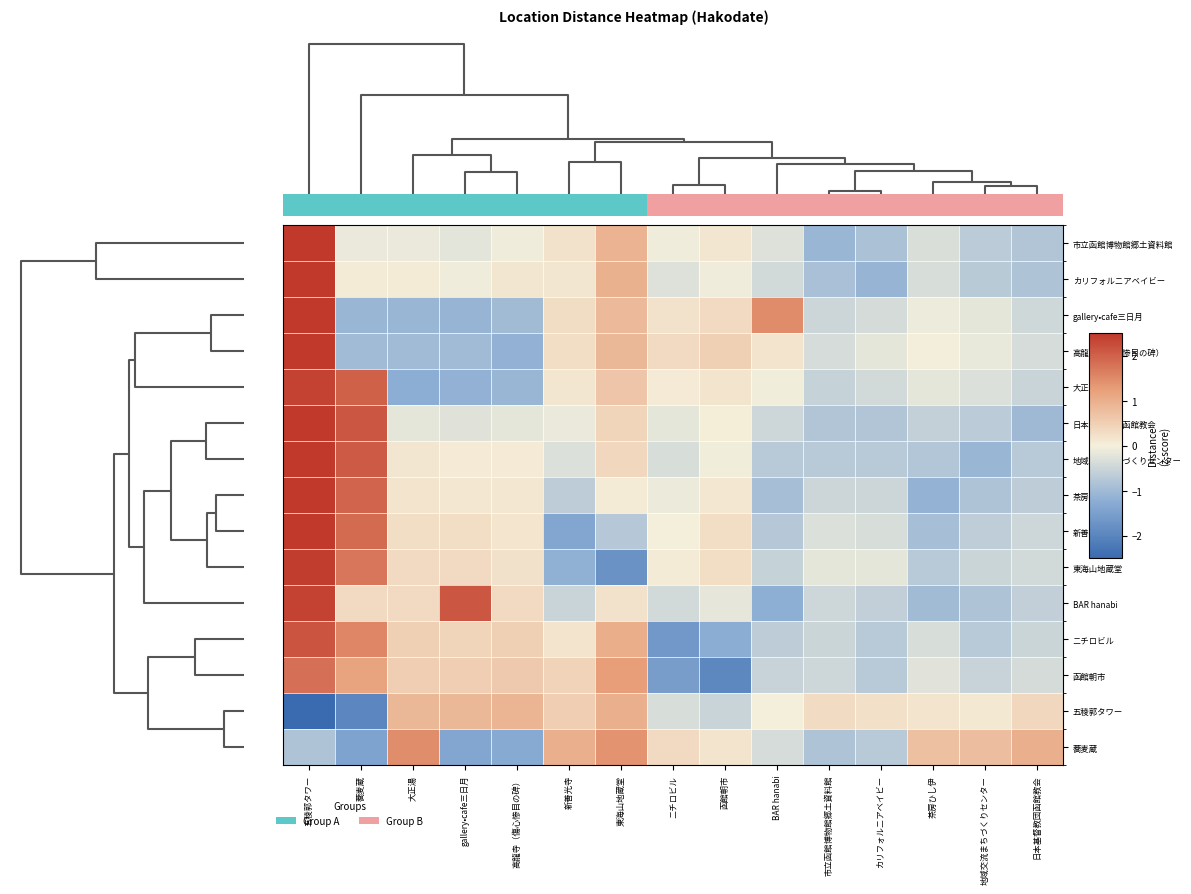

Reading left to right, what are all the values shown in this chart?

市立函館博物館郷土資料館: 五稜郭タワー=3.3	蕎麦蔵=-0.1	大正湯=-0.1	gallery•cafe三日月=-0.2	高龍寺（傷心惨目の碑）=-0.1	新善光寺=0.2	東海山地蔵堂=0.9	ニチロビル=-0.1	函館朝市=0.1	BAR hanabi=-0.3	市立函館博物館郷土資料館=-1.1	カリフォルニアベイビー=-0.9	茶房ひし伊=-0.3	地域交流まちづくりセンター=-0.7	日本基督教団函館教会=-0.8
カリフォルニアベイビー: 五稜郭タワー=3.2	蕎麦蔵=0.1	大正湯=0.1	gallery•cafe三日月=-0.1	高龍寺（傷心惨目の碑）=0.1	新善光寺=0.1	東海山地蔵堂=1.0	ニチロビル=-0.3	函館朝市=-0.1	BAR hanabi=-0.4	市立函館博物館郷土資料館=-0.9	カリフォルニアベイビー=-1.1	茶房ひし伊=-0.3	地域交流まちづくりセンター=-0.7	日本基督教団函館教会=-0.8
gallery•cafe三日月: 五稜郭タワー=2.6	蕎麦蔵=-1.1	大正湯=-1.1	gallery•cafe三日月=-1.1	高龍寺（傷心惨目の碑）=-1.0	新善光寺=0.3	東海山地蔵堂=0.8	ニチロビル=0.2	函館朝市=0.3	BAR hanabi=1.5	市立函館博物館郷土資料館=-0.5	カリフォルニアベイビー=-0.4	茶房ひし伊=-0.1	地域交流まちづくりセンター=-0.2	日本基督教団函館教会=-0.4
高龍寺（傷心惨目の碑）: 五稜郭タワー=3.0	蕎麦蔵=-1.0	大正湯=-1.0	gallery•cafe三日月=-1.0	高龍寺（傷心惨目の碑）=-1.2	新善光寺=0.3	東海山地蔵堂=0.9	ニチロビル=0.3	函館朝市=0.5	BAR hanabi=0.2	市立函館博物館郷土資料館=-0.4	カリフォルニアベイビー=-0.2	茶房ひし伊=-0.0	地域交流まちづくりセンター=-0.1	日本基督教団函館教会=-0.4
大正湯: 五稜郭タワー=2.4	蕎麦蔵=2.0	大正湯=-1.2	gallery•cafe三日月=-1.2	高龍寺（傷心惨目の碑）=-1.1	新善光寺=0.1	東海山地蔵堂=0.7	ニチロビル=0.1	函館朝市=0.2	BAR hanabi=-0.0	市立函館博物館郷土資料館=-0.6	カリフォルニアベイビー=-0.4	茶房ひし伊=-0.2	地域交流まちづくりセンター=-0.3	日本基督教団函館教会=-0.5
日本基督教団函館教会: 五稜郭タワー=2.6	蕎麦蔵=2.1	大正湯=-0.2	gallery•cafe三日月=-0.2	高龍寺（傷心惨目の碑）=-0.2	新善光寺=-0.1	東海山地蔵堂=0.4	ニチロビル=-0.2	函館朝市=0.0	BAR hanabi=-0.5	市立函館博物館郷土資料館=-0.8	カリフォルニアベイビー=-0.8	茶房ひし伊=-0.6	地域交流まちづくりセンター=-0.7	日本基督教団函館教会=-1.0
地域交流まちづくりセンター: 五稜郭タワー=2.6	蕎麦蔵=2.1	大正湯=0.1	gallery•cafe三日月=0.1	高龍寺（傷心惨目の碑）=0.1	新善光寺=-0.3	東海山地蔵堂=0.4	ニチロビル=-0.3	函館朝市=-0.0	BAR hanabi=-0.7	市立函館博物館郷土資料館=-0.7	カリフォルニアベイビー=-0.7	茶房ひし伊=-0.8	地域交流まちづくりセンター=-1.1	日本基督教団函館教会=-0.7
茶房ひし伊: 五稜郭タワー=2.6	蕎麦蔵=2.0	大正湯=0.2	gallery•cafe三日月=0.1	高龍寺（傷心惨目の碑）=0.1	新善光寺=-0.7	東海山地蔵堂=0.1	ニチロビル=-0.1	函館朝市=0.1	BAR hanabi=-0.9	市立函館博物館郷土資料館=-0.5	カリフォルニアベイビー=-0.5	茶房ひし伊=-1.1	地域交流まちづくりセンター=-0.8	日本基督教団函館教会=-0.7
新善光寺: 五稜郭タワー=2.6	蕎麦蔵=1.9	大正湯=0.3	gallery•cafe三日月=0.3	高龍寺（傷心惨目の碑）=0.2	新善光寺=-1.4	東海山地蔵堂=-0.7	ニチロビル=0.0	函館朝市=0.3	BAR hanabi=-0.7	市立函館博物館郷土資料館=-0.3	カリフォルニアベイビー=-0.3	茶房ひし伊=-0.9	地域交流まちづくりセンター=-0.6	日本基督教団函館教会=-0.5
東海山地蔵堂: 五稜郭タワー=2.4	蕎麦蔵=1.7	大正湯=0.3	gallery•cafe三日月=0.3	高龍寺（傷心惨目の碑）=0.2	新善光寺=-1.2	東海山地蔵堂=-1.7	ニチロビル=0.1	函館朝市=0.3	BAR hanabi=-0.5	市立函館博物館郷土資料館=-0.2	カリフォルニアベイビー=-0.2	茶房ひし伊=-0.7	地域交流まちづくりセンター=-0.5	日本基督教団函館教会=-0.4
BAR hanabi: 五稜郭タワー=2.4	蕎麦蔵=0.3	大正湯=0.3	gallery•cafe三日月=2.1	高龍寺（傷心惨目の碑）=0.3	新善光寺=-0.5	東海山地蔵堂=0.2	ニチロビル=-0.4	函館朝市=-0.2	BAR hanabi=-1.2	市立函館博物館郷土資料館=-0.5	カリフォルニアベイビー=-0.6	茶房ひし伊=-1.0	地域交流まちづくりセンター=-0.8	日本基督教団函館教会=-0.6
ニチロビル: 五稜郭タワー=2.2	蕎麦蔵=1.5	大正湯=0.5	gallery•cafe三日月=0.4	高龍寺（傷心惨目の碑）=0.5	新善光寺=0.2	東海山地蔵堂=1.0	ニチロビル=-1.6	函館朝市=-1.2	BAR hanabi=-0.6	市立函館博物館郷土資料館=-0.5	カリフォルニアベイビー=-0.7	茶房ひし伊=-0.3	地域交流まちづくりセンター=-0.7	日本基督教団函館教会=-0.5
函館朝市: 五稜郭タワー=1.8	蕎麦蔵=1.2	大正湯=0.5	gallery•cafe三日月=0.5	高龍寺（傷心惨目の碑）=0.6	新善光寺=0.4	東海山地蔵堂=1.3	ニチロビル=-1.5	函館朝市=-1.9	BAR hanabi=-0.5	市立函館博物館郷土資料館=-0.5	カリフォルニアベイビー=-0.7	茶房ひし伊=-0.2	地域交流まちづくりセンター=-0.5	日本基督教団函館教会=-0.4
五稜郭タワー: 五稜郭タワー=-2.6	蕎麦蔵=-2.0	大正湯=0.9	gallery•cafe三日月=0.9	高龍寺（傷心惨目の碑）=0.9	新善光寺=0.5	東海山地蔵堂=1.0	ニチロビル=-0.3	函館朝市=-0.5	BAR hanabi=0.0	市立函館博物館郷土資料館=0.3	カリフォルニアベイビー=0.2	茶房ひし伊=0.2	地域交流まちづくりセンター=0.1	日本基督教団函館教会=0.4
蕎麦蔵: 五稜郭タワー=-0.8	蕎麦蔵=-1.4	大正湯=1.5	gallery•cafe三日月=-1.4	高龍寺（傷心惨目の碑）=-1.3	新善光寺=1.0	東海山地蔵堂=1.4	ニチロビル=0.3	函館朝市=0.2	BAR hanabi=-0.4	市立函館博物館郷土資料館=-0.8	カリフォルニアベイビー=-0.7	茶房ひし伊=0.7	地域交流まちづくりセンター=0.8	日本基督教団函館教会=1.0